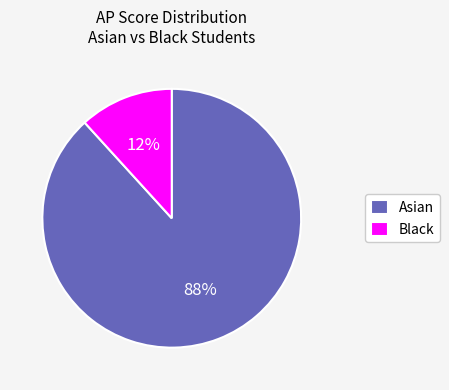

What is the largest slice in the pie chart?

Asian